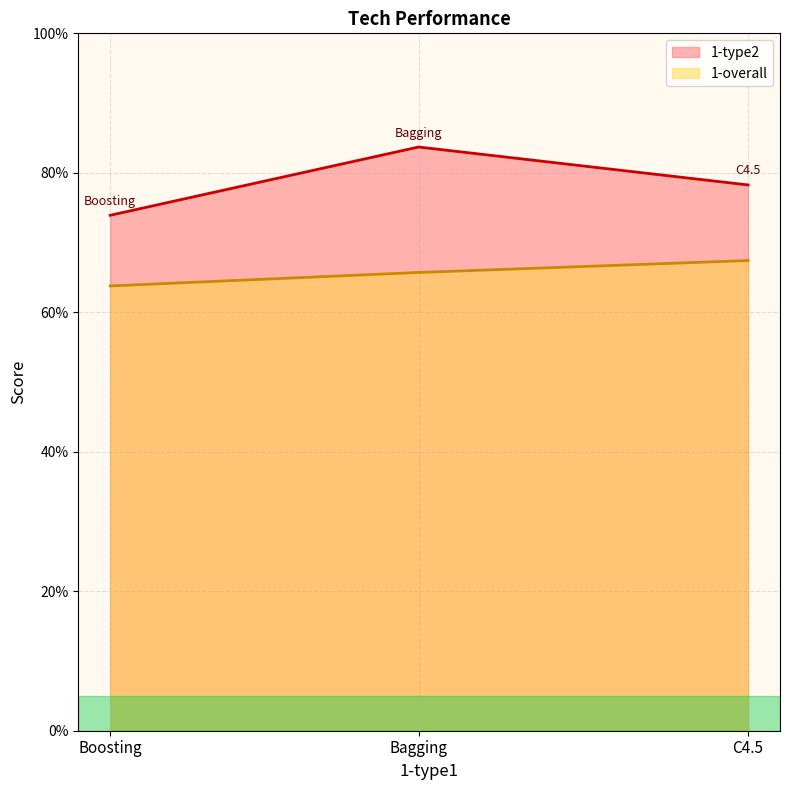

How many data points in 1-overall are above 65?

2